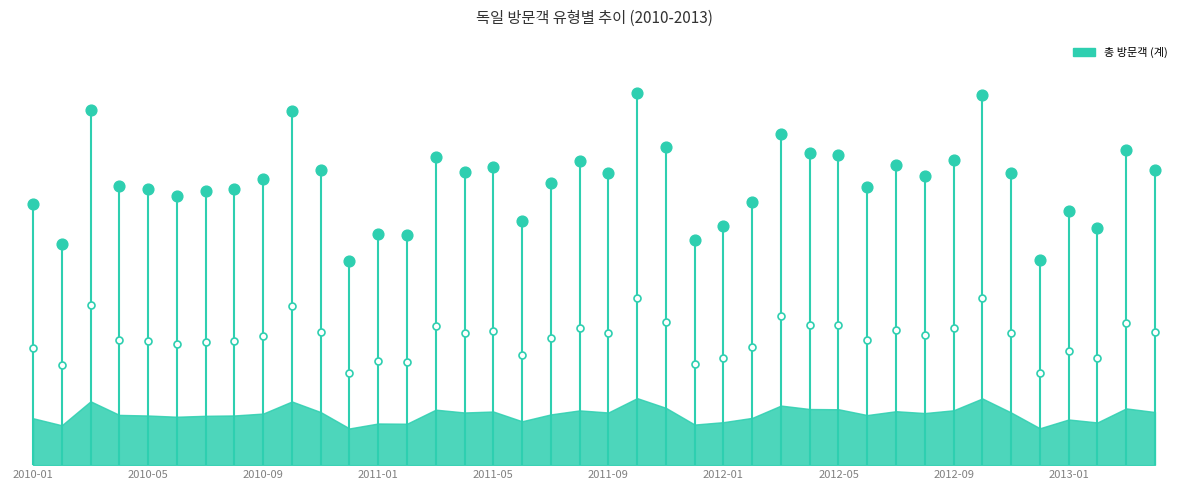

Which has a higher value, 2010-01 or 2010-01?

2010-01